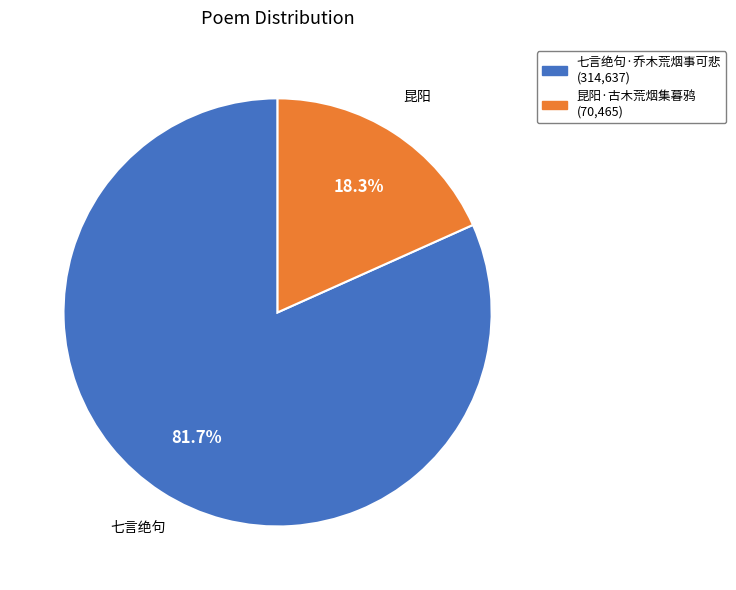

What percentage is NOT represented by 昆阳·古木荒烟集暮鸦?

81.7%